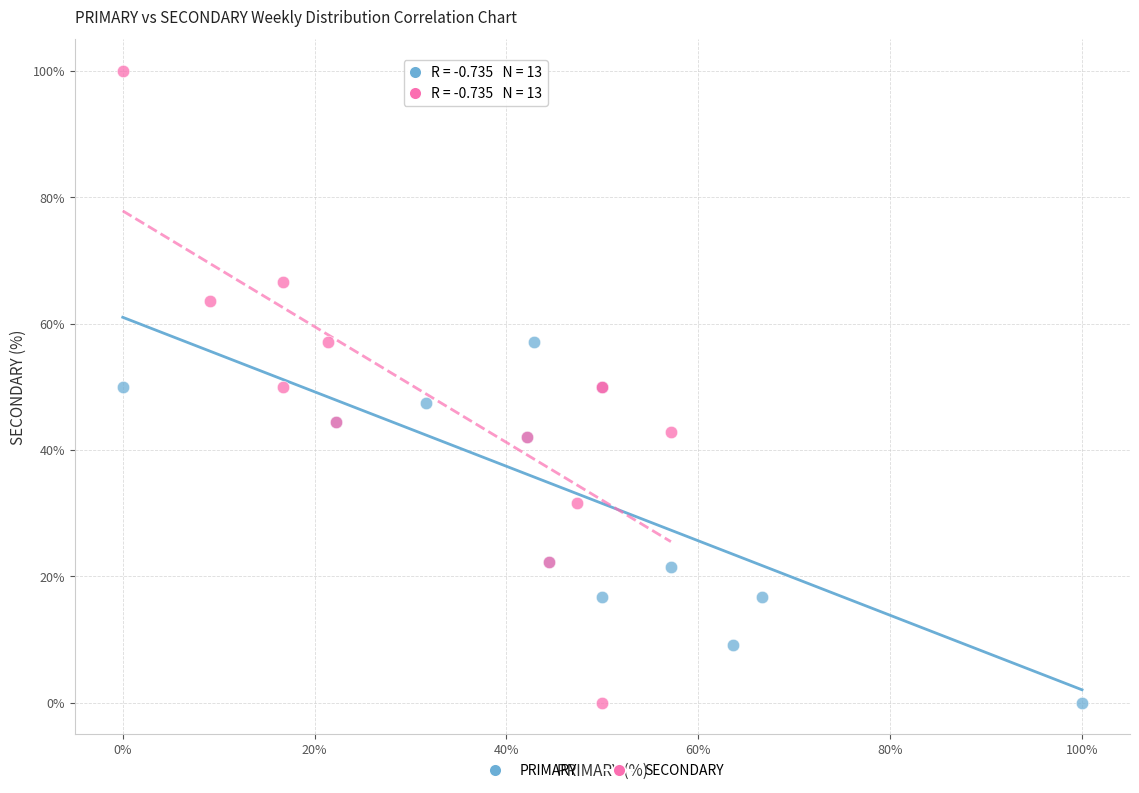

Which series contains the highest Y value?

SECONDARY